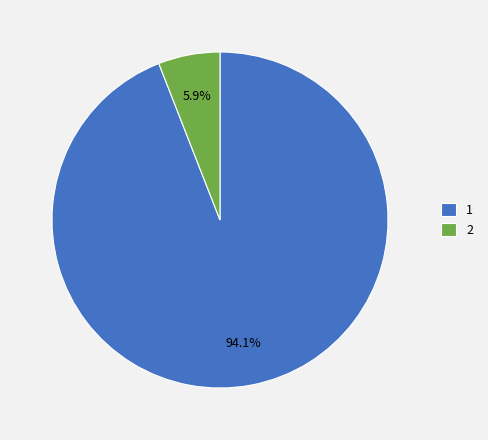

To the nearest percent, what is the average slice percentage?

50%